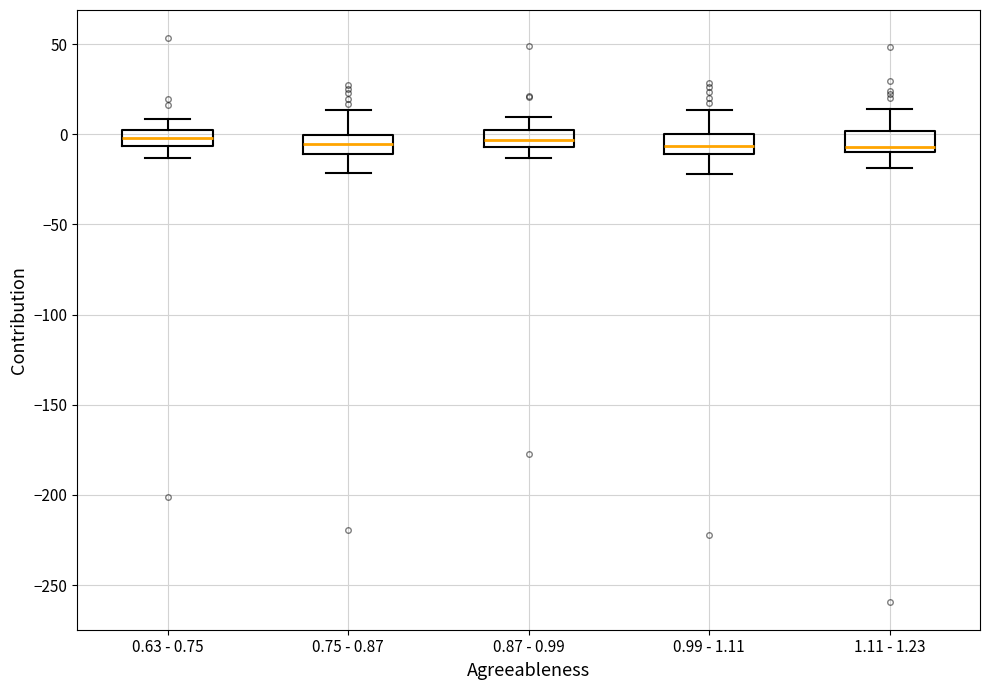

Reading left to right, transcribe this box plot: for each box, give where its median line is, the range the box spans, and where its two whiskers end, as read against the y-axis. The values are not printed on the chart, so give them approximately, as read against the axis.

0.63 - 0.75: median 0 (inside the box), box -5 to 0, whiskers -15 to 10
0.75 - 0.87: median -5, box -10 to 0, whiskers -20 to 15
0.87 - 0.99: median -5 (inside the box), box -5 to 0, whiskers -15 to 10
0.99 - 1.11: median -5, box -10 to 0, whiskers -20 to 15
1.11 - 1.23: median -5, box -10 to 0, whiskers -20 to 15